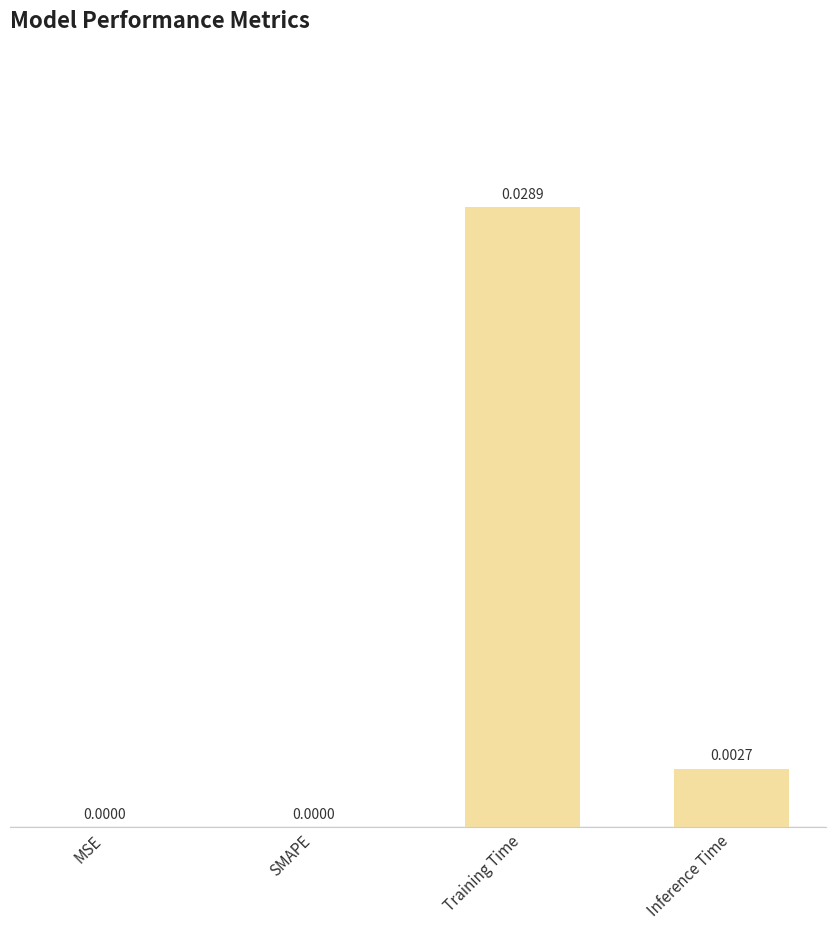

Which has a higher value, MSE or Inference Time?

Inference Time